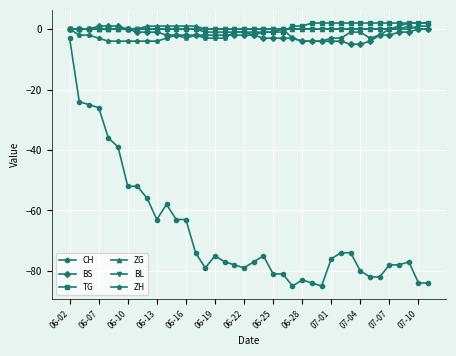

What is the sum of all TG values?

19